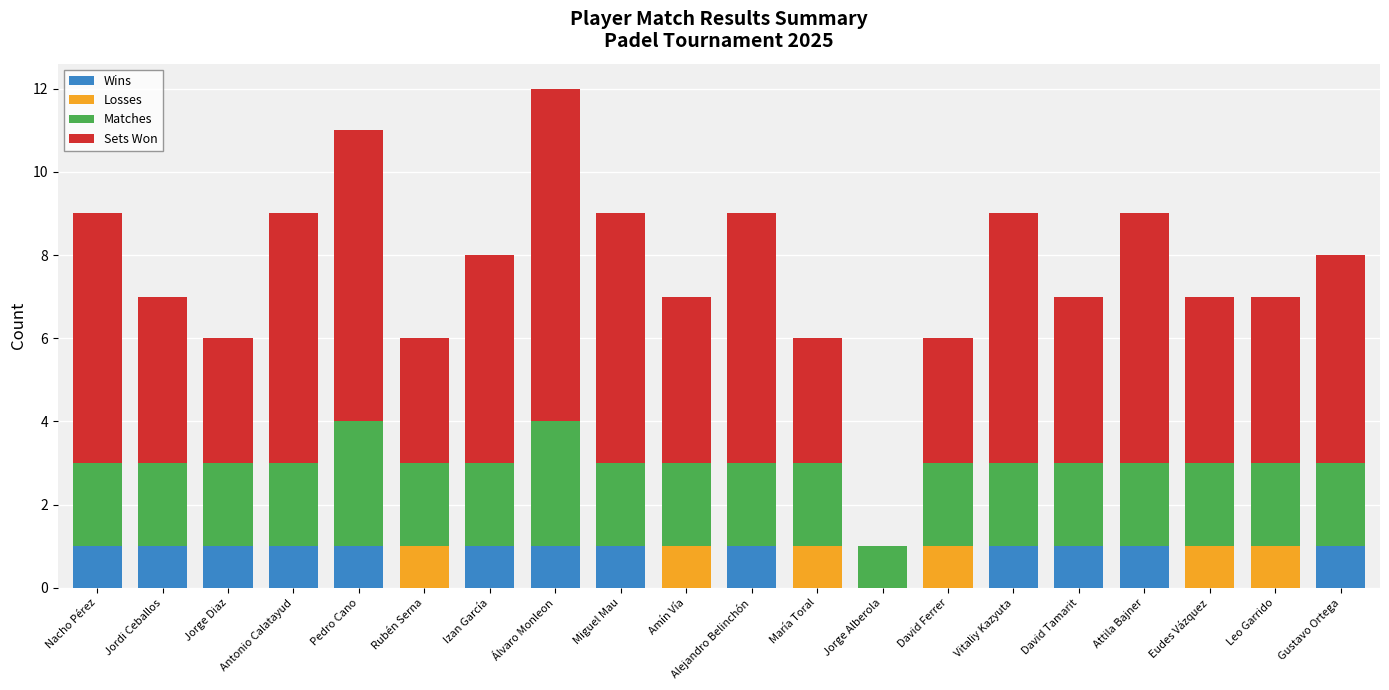

The value of Wins at Leo Garrido is 0. True or false?

True